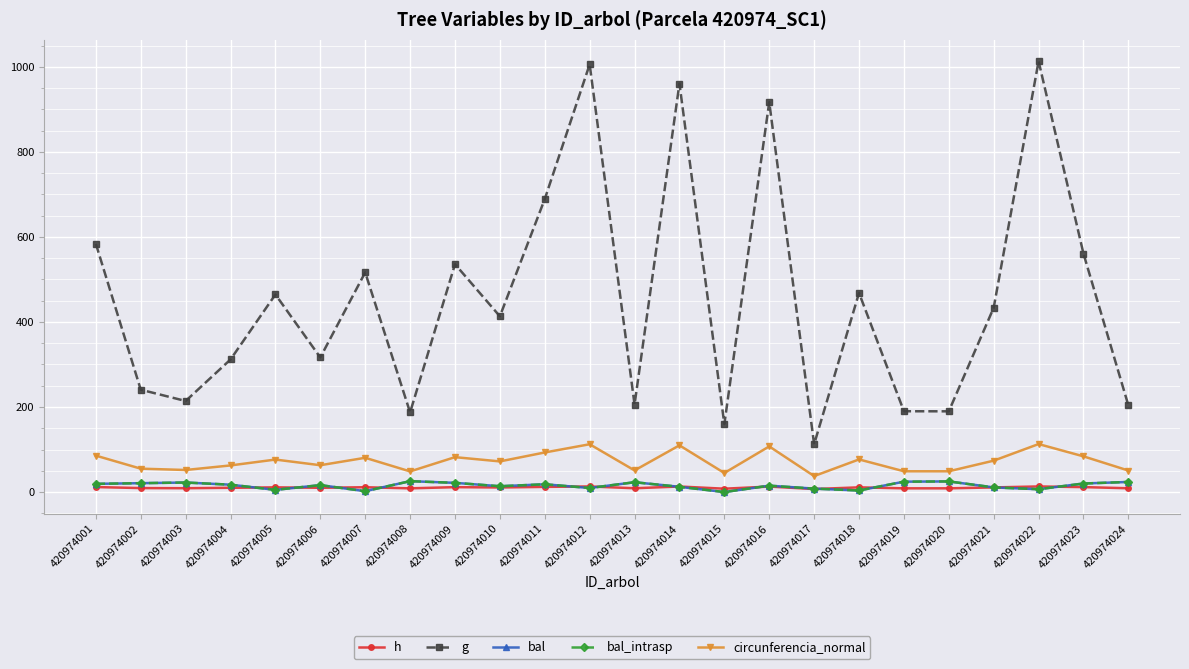

What is the value of the circunferencia_normal point at the 23rd from the left?

83.9